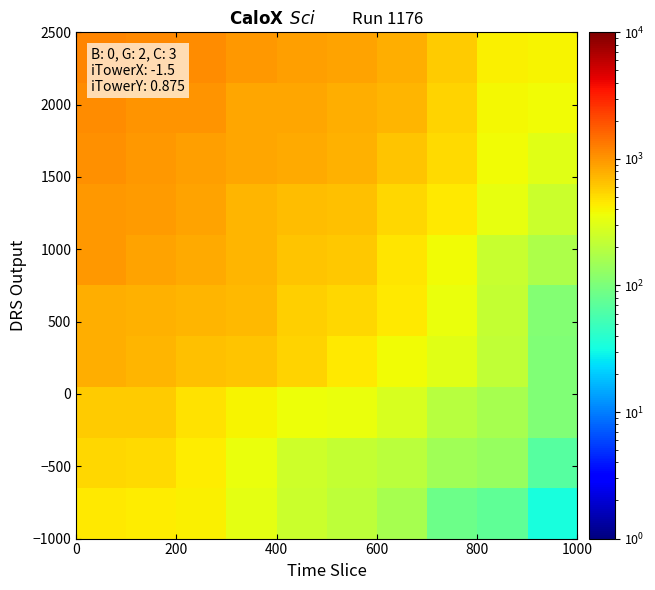

Reading left to right, transcribe all the data shown in this chart.

row_0: 1185	1134	1113	965	917	872	792	588	415	397
row_1: 1100	1030	1020	859	854	786	725	549	390	368
row_2: 1043	965	923	850	834	756	632	514	371	310
row_3: 980	949	892	749	686	668	542	442	334	243
row_4: 970	871	828	724	637	618	461	377	230	174
row_5: 801	764	733	717	580	542	443	343	225	109
row_6: 785	728	664	639	543	452	371	306	215	107
row_7: 598	587	481	402	356	351	282	193	162	106
row_8: 530	508	432	348	251	223	202	153	137	67
row_9: 441	437	412	325	241	211	163	86	73	33